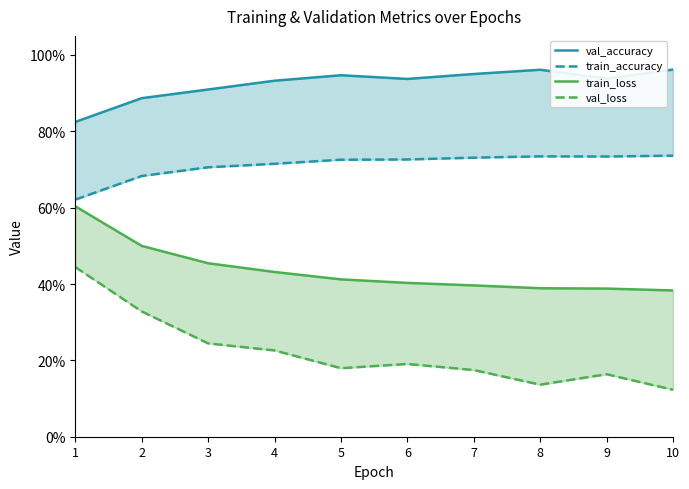

Reading left to right, list all the values displayed in this chart.

val_accuracy: 0.8	0.9	0.9	0.9	0.9	0.9	1.0	1.0	0.9	1.0
train_accuracy: 0.6	0.7	0.7	0.7	0.7	0.7	0.7	0.7	0.7	0.7
train_loss: 0.6	0.5	0.5	0.4	0.4	0.4	0.4	0.4	0.4	0.4
val_loss: 0.4	0.3	0.2	0.2	0.2	0.2	0.2	0.1	0.2	0.1